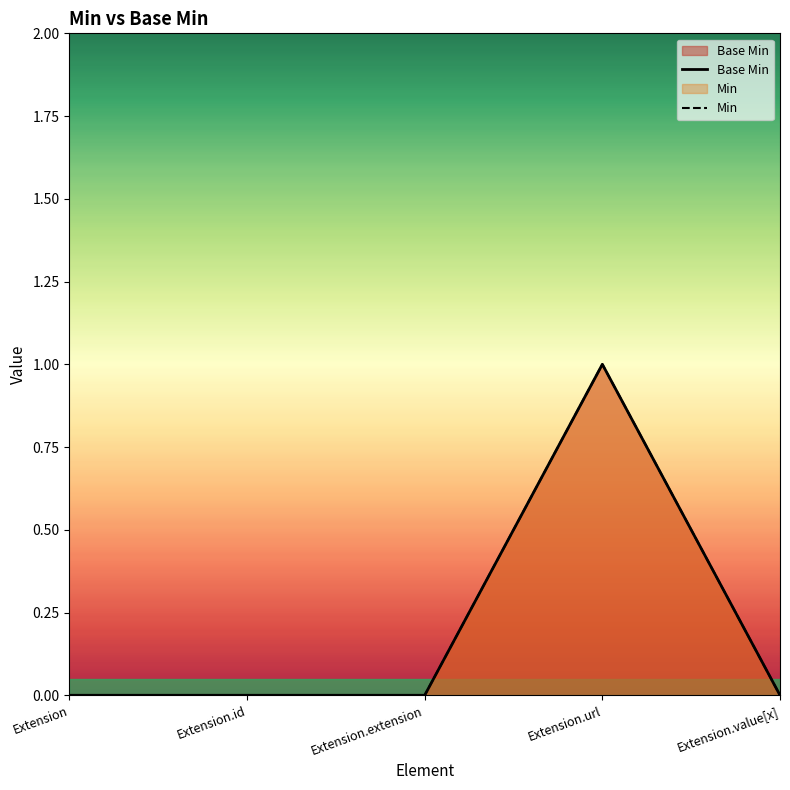

What are all the series names shown in the legend?

Base Min, Min